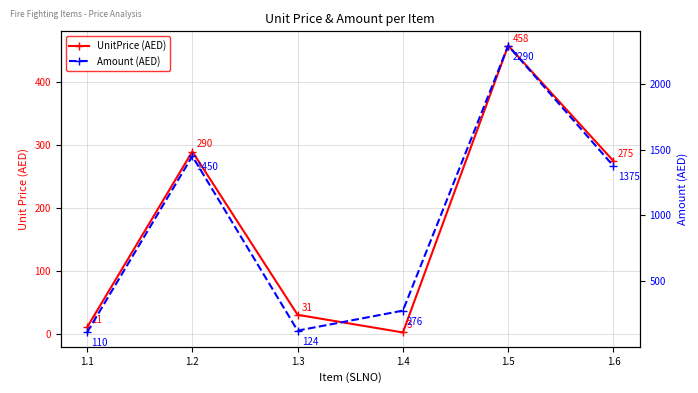

Is the value of Amount (AED) at 1.6 greater than the value of UnitPrice (AED) at 1.5?

Yes